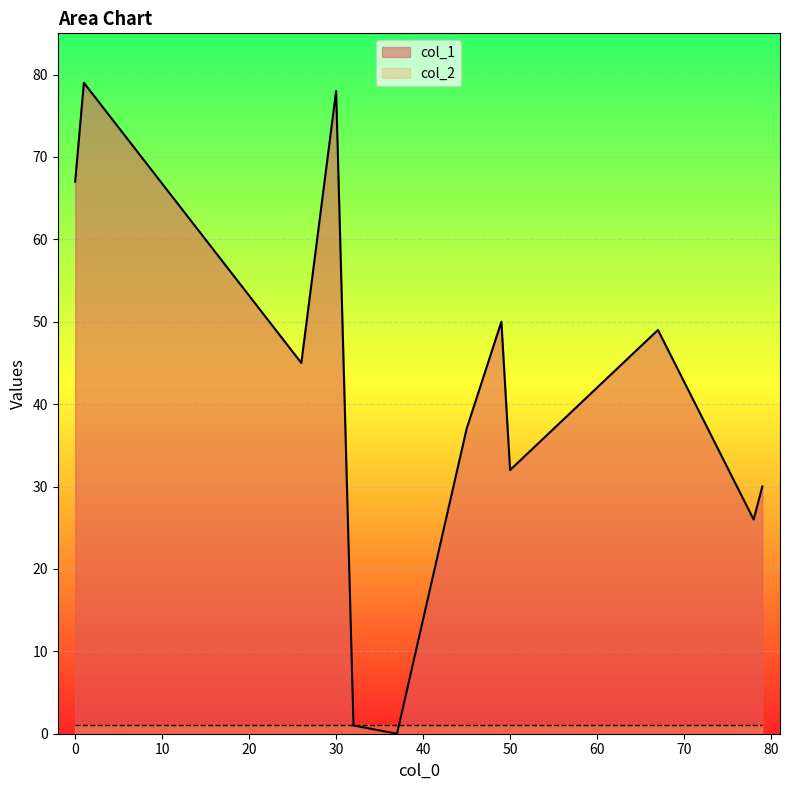

What is the difference between the highest and lowest values at 79?

29